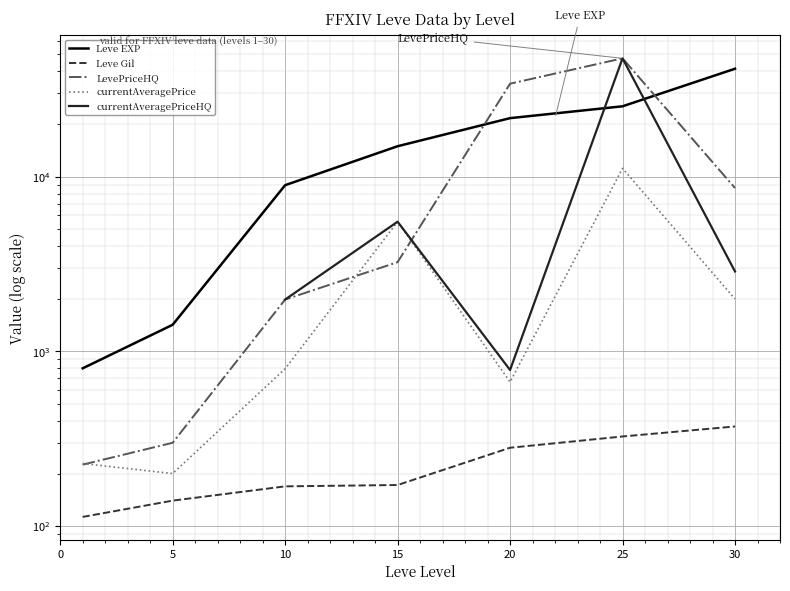

At which category does currentAveragePrice reach its first local valley?

5